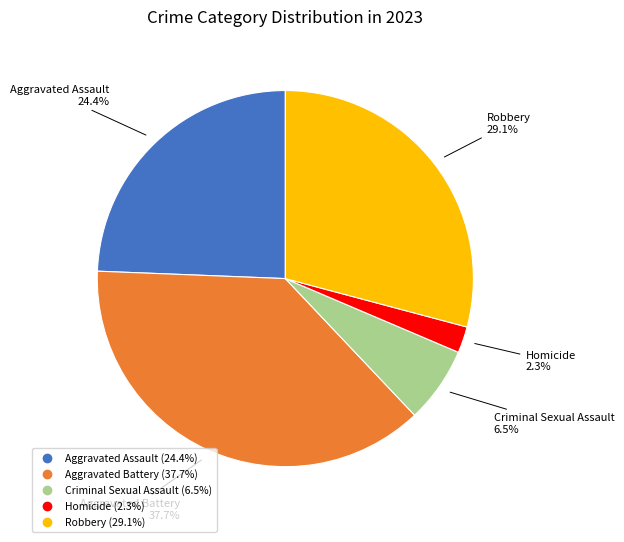

Is Aggravated Assault the majority of the pie?

No